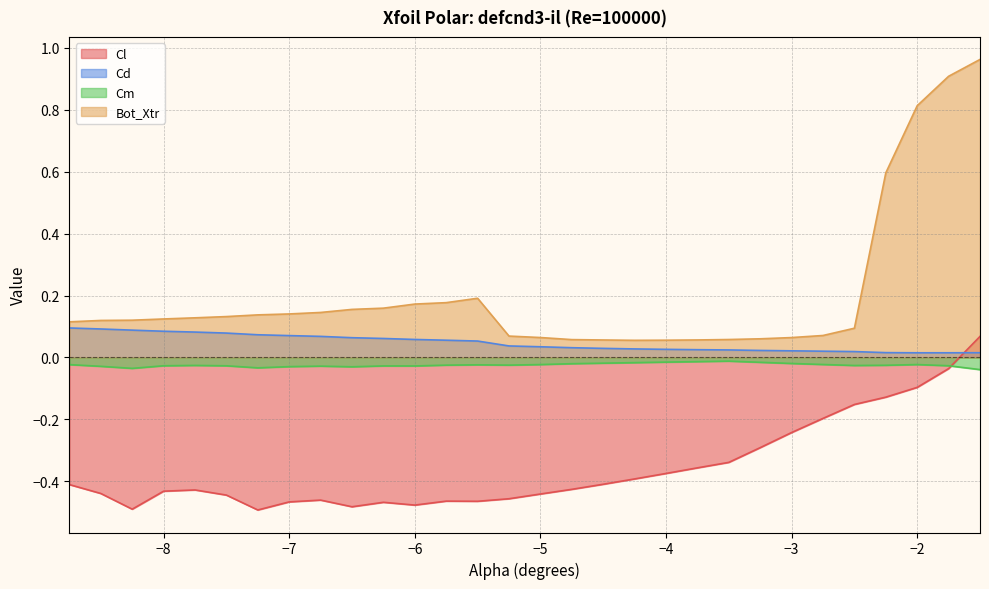

What is the label of the 26th point from the right?

-7.75